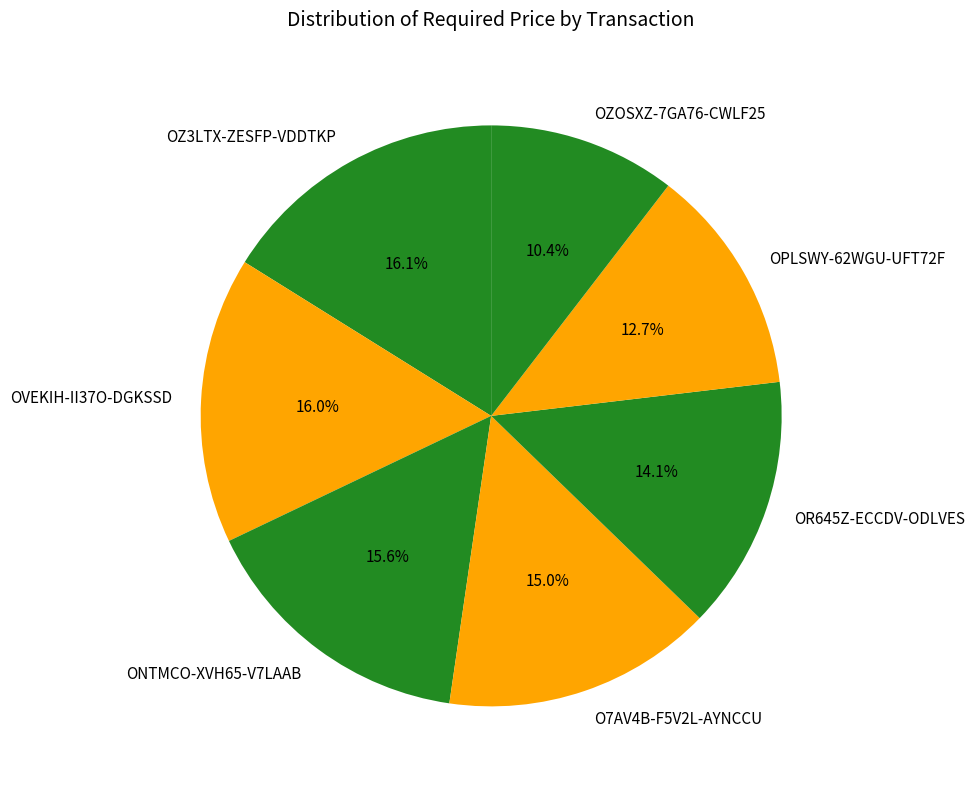

Approximately how many times larger is the value at OPLSWY-62WGU-UFT72F compared to ONTMCO-XVH65-V7LAAB?

0.8